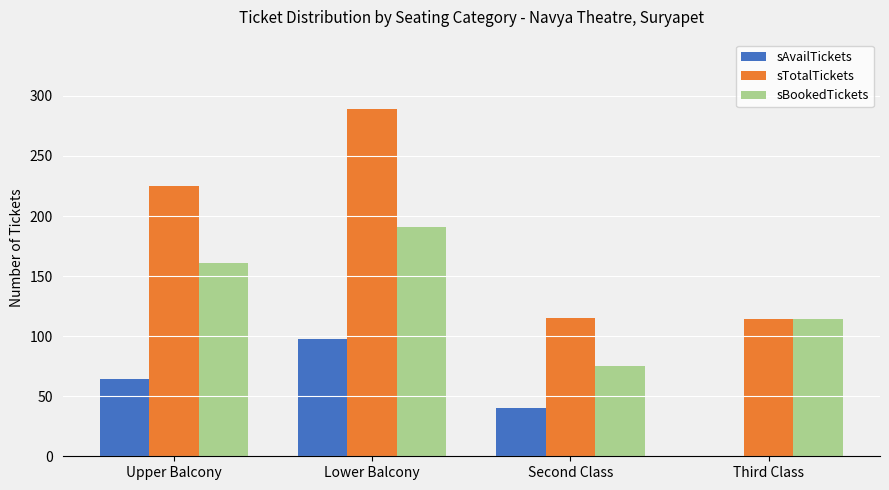

At which category does the chart reach its peak across all series?

Lower Balcony